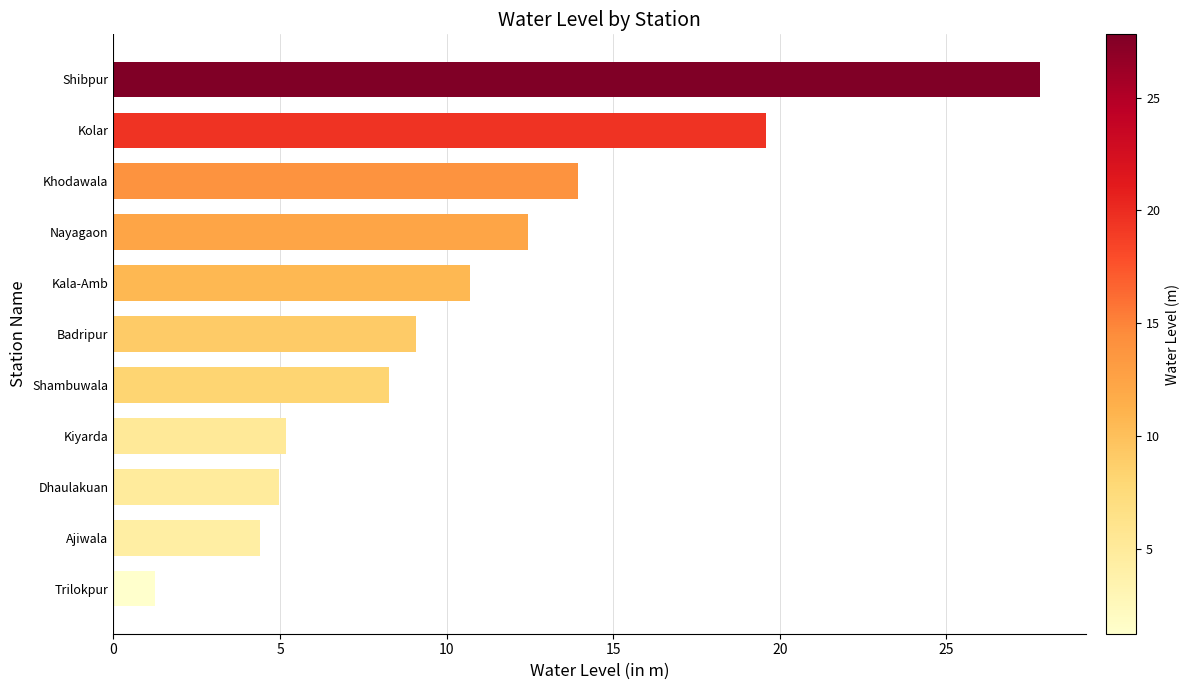

Count the number of values greater than 9.

6